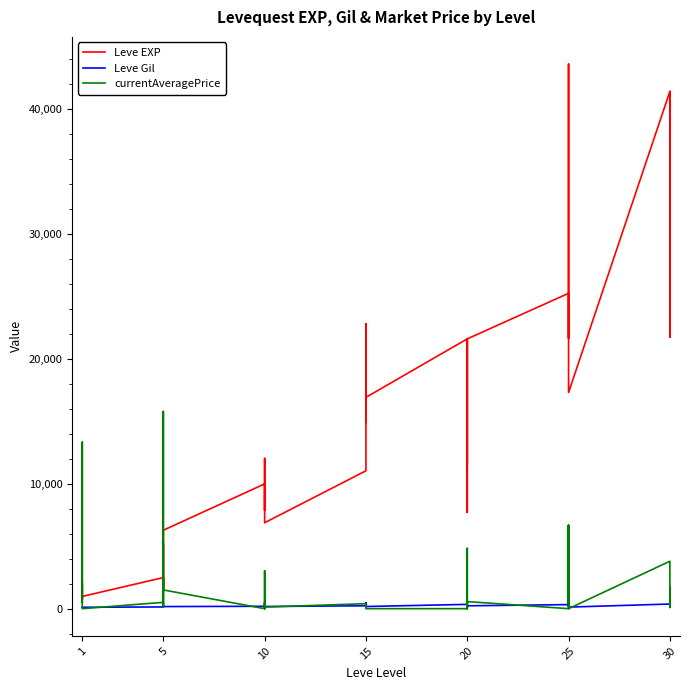

How many interior local peaks does the Leve EXP series have?

12